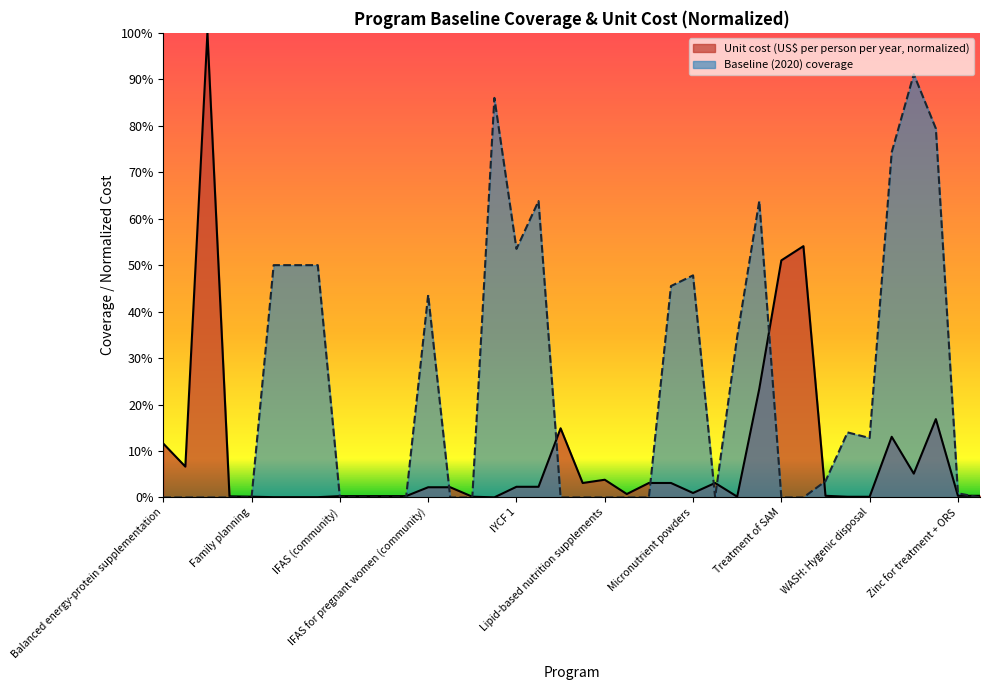

How many interior local peaks does the unit_cost series have?

7